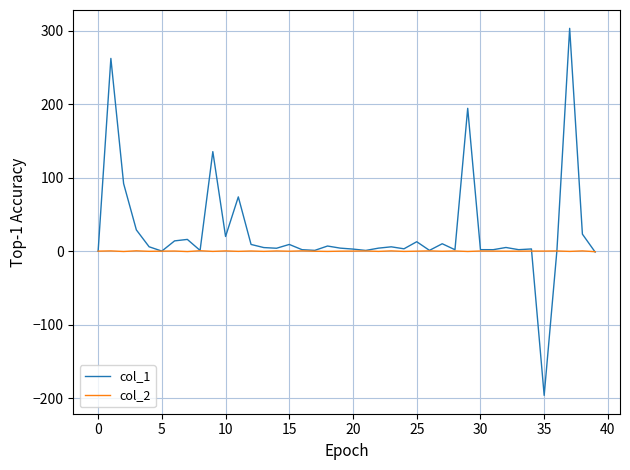

Rank the series by their maximum value, from lowest to highest.

col_2, col_1